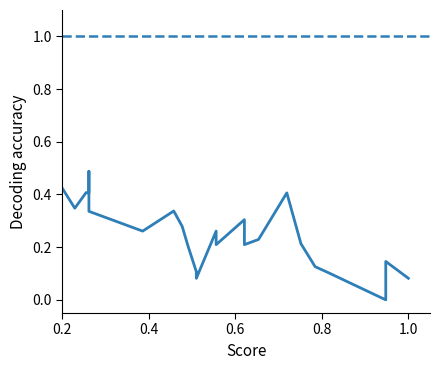

How many points are lower than both their immediate neighbors (excluding endpoints)?

10